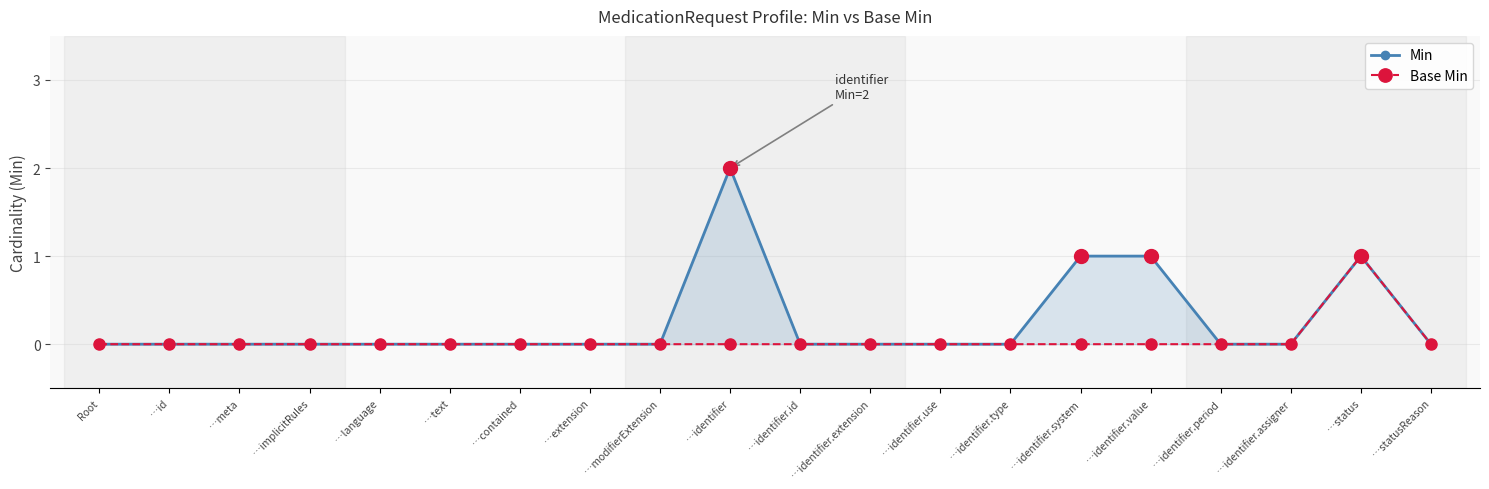

Where is Min nearest to the value 1?

…identifier.system